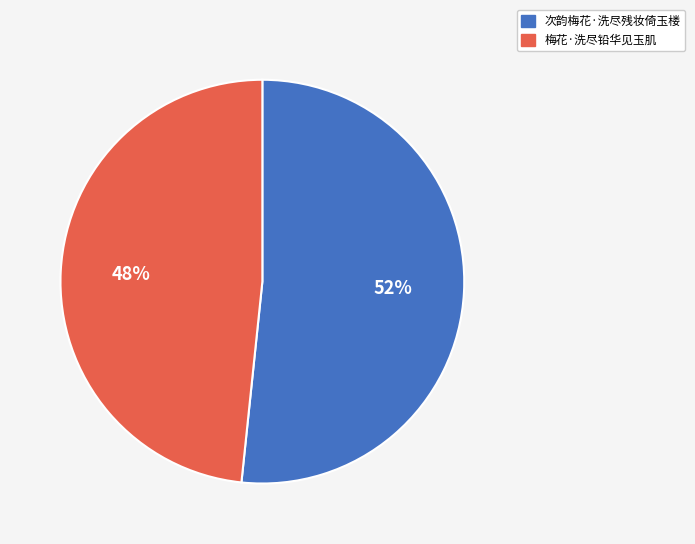

How many segments does this pie chart have?

2